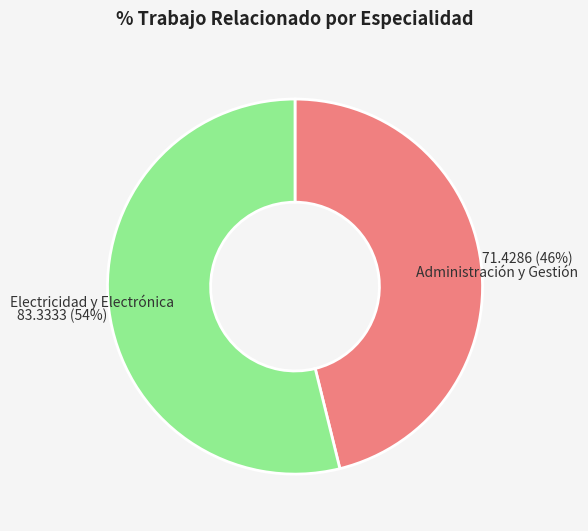

To the nearest percent, what is the average slice percentage?

50%